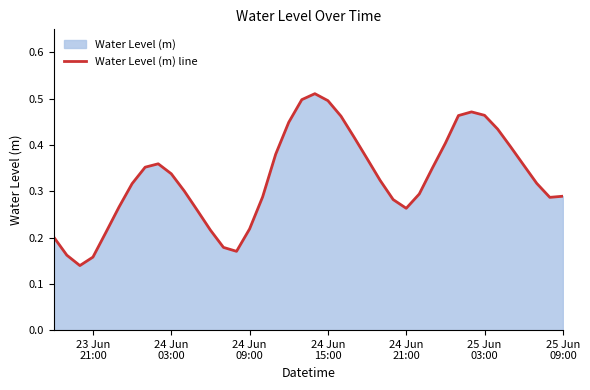

How many points are lower than both their immediate neighbors (excluding endpoints)?

4